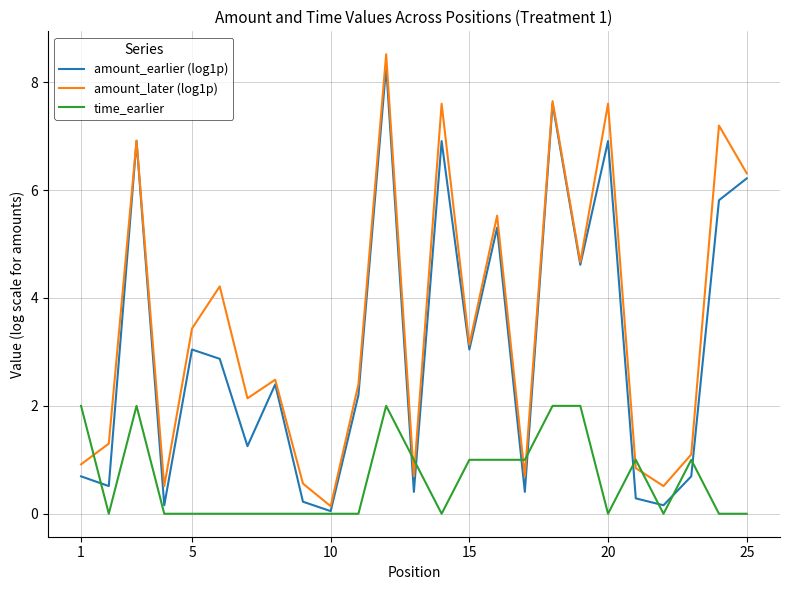

Which series ends up on top after the final intersection of time_earlier and amount_later (log1p)?

amount_later (log1p)